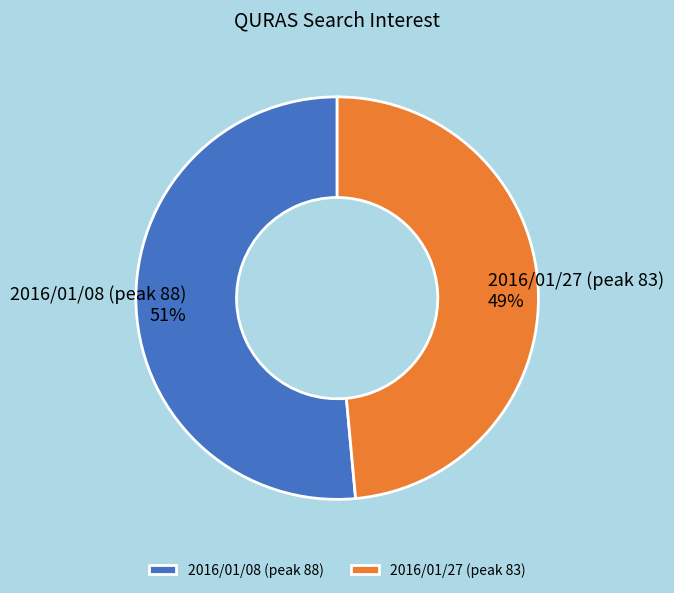

Is the sum of 2016/01/08 (peak 88) and 2016/01/27 (peak 83) greater than half?

Yes